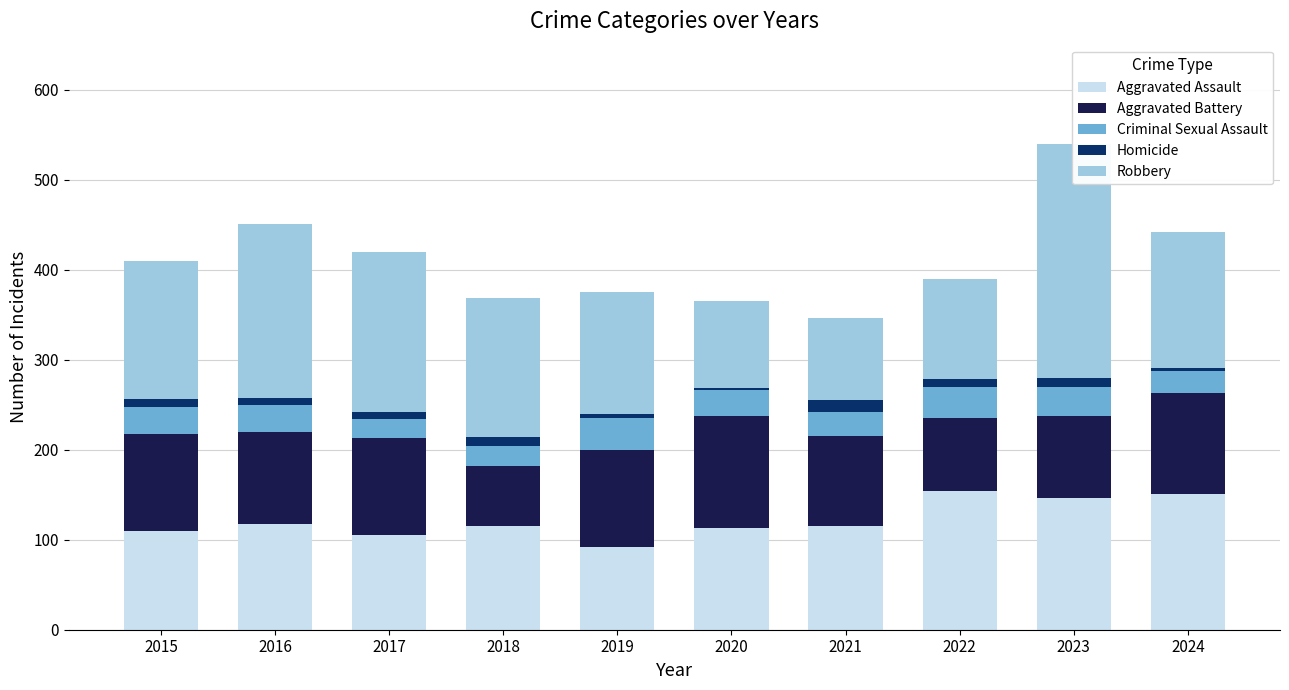

Which category has the highest value in the Criminal Sexual Assault series?

2019